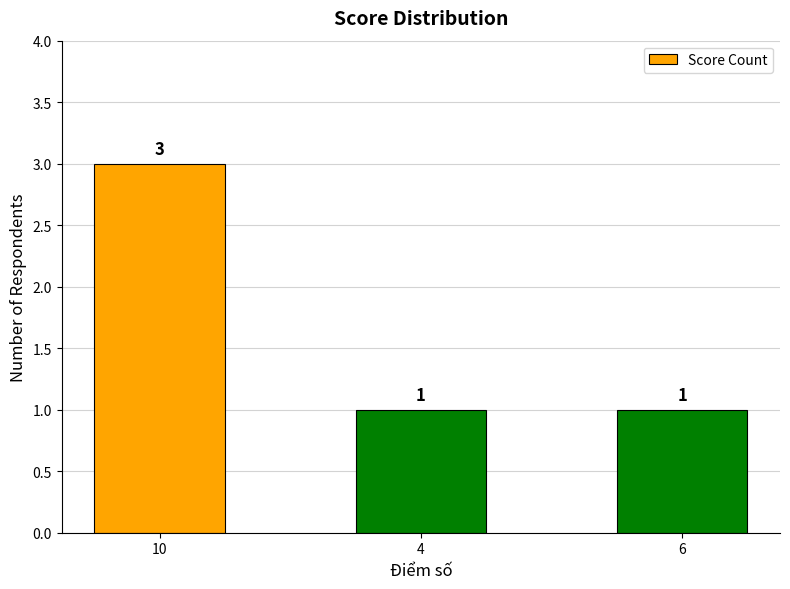

The value at 10 is 2. True or false?

False